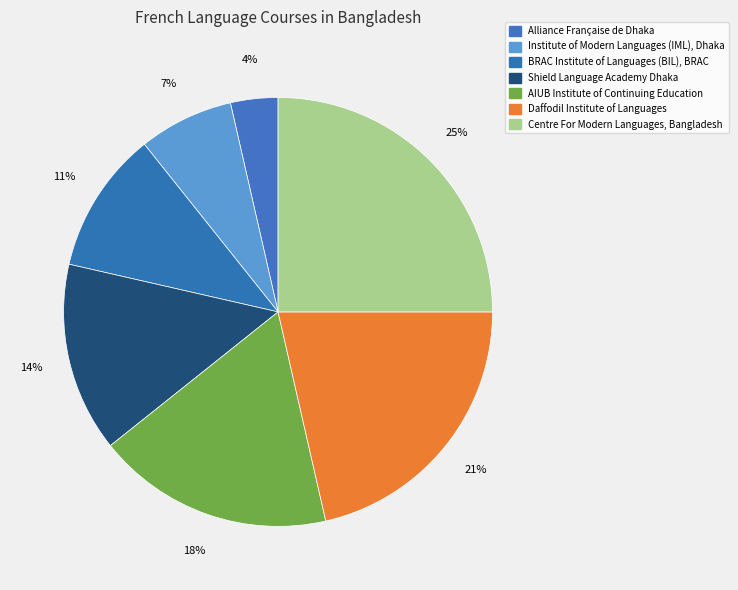

Which slice is the smallest?

Alliance Française de Dhaka